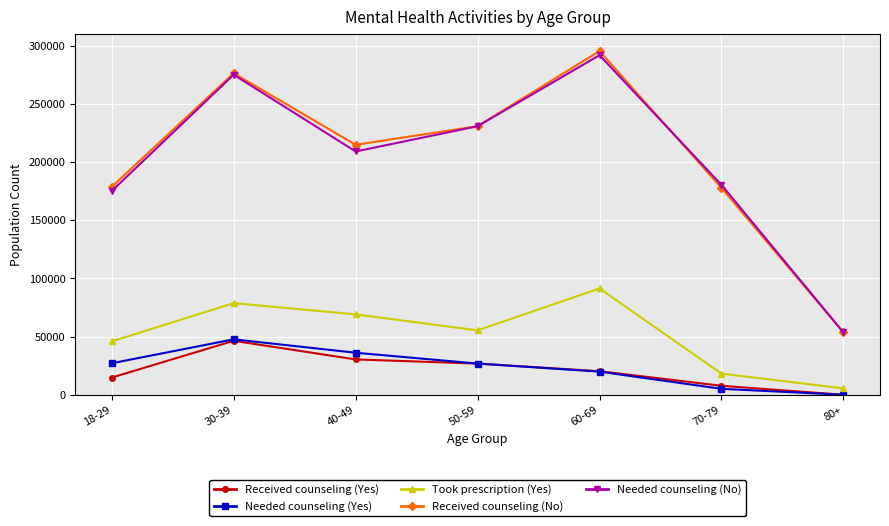

Between 18-29 and 60-69, which series saw the biggest shift?

Needed counseling (No)